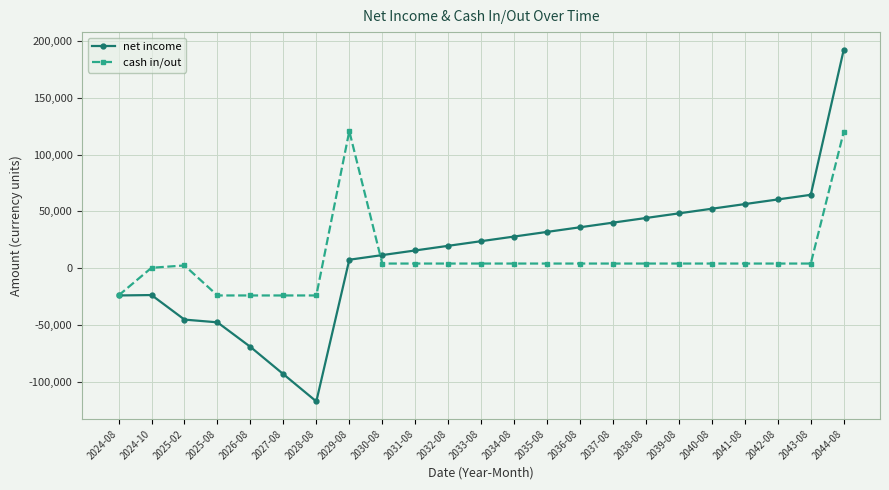

Is the value of net income at 2033-08 greater than the value of cash in/out at 2039-08?

Yes